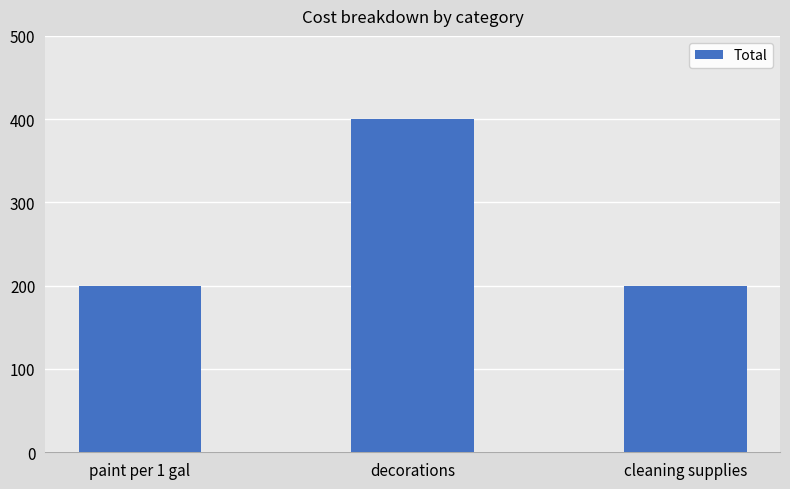

The value at cleaning supplies is 52. True or false?

False